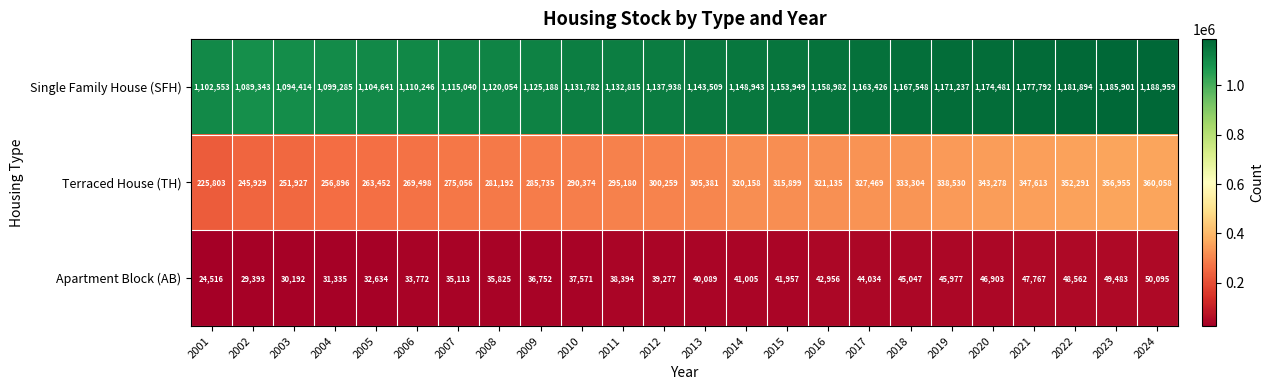

At 2002, list the series in order from smallest to largest.

Apartment Block (AB), Terraced House (TH), Single Family House (SFH)